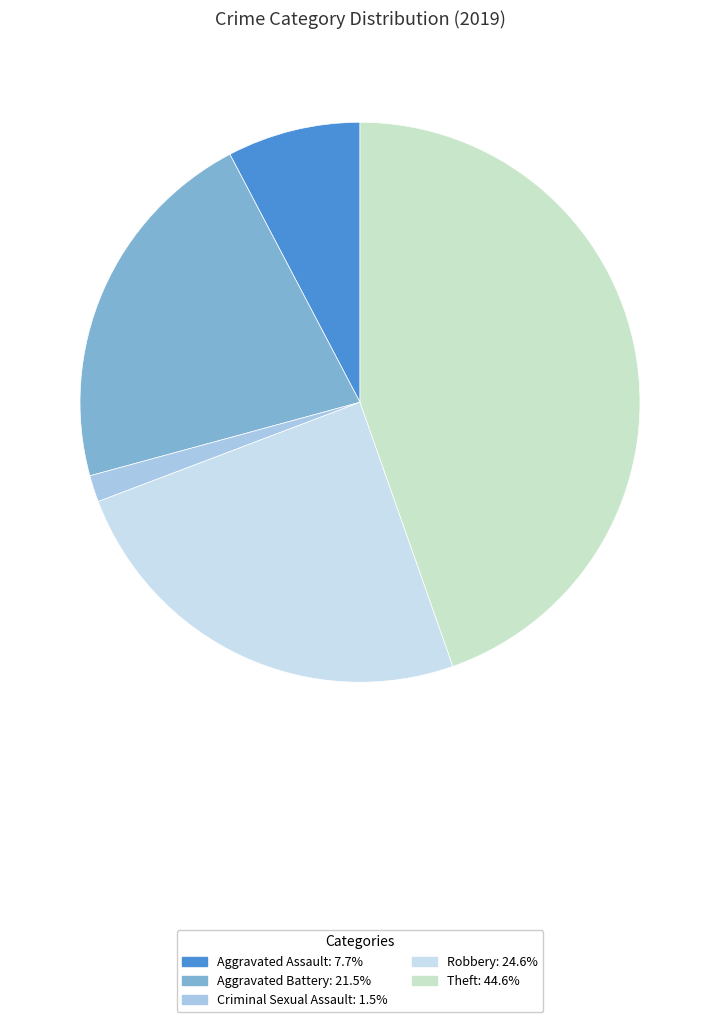

How many slices are in this pie chart?

5